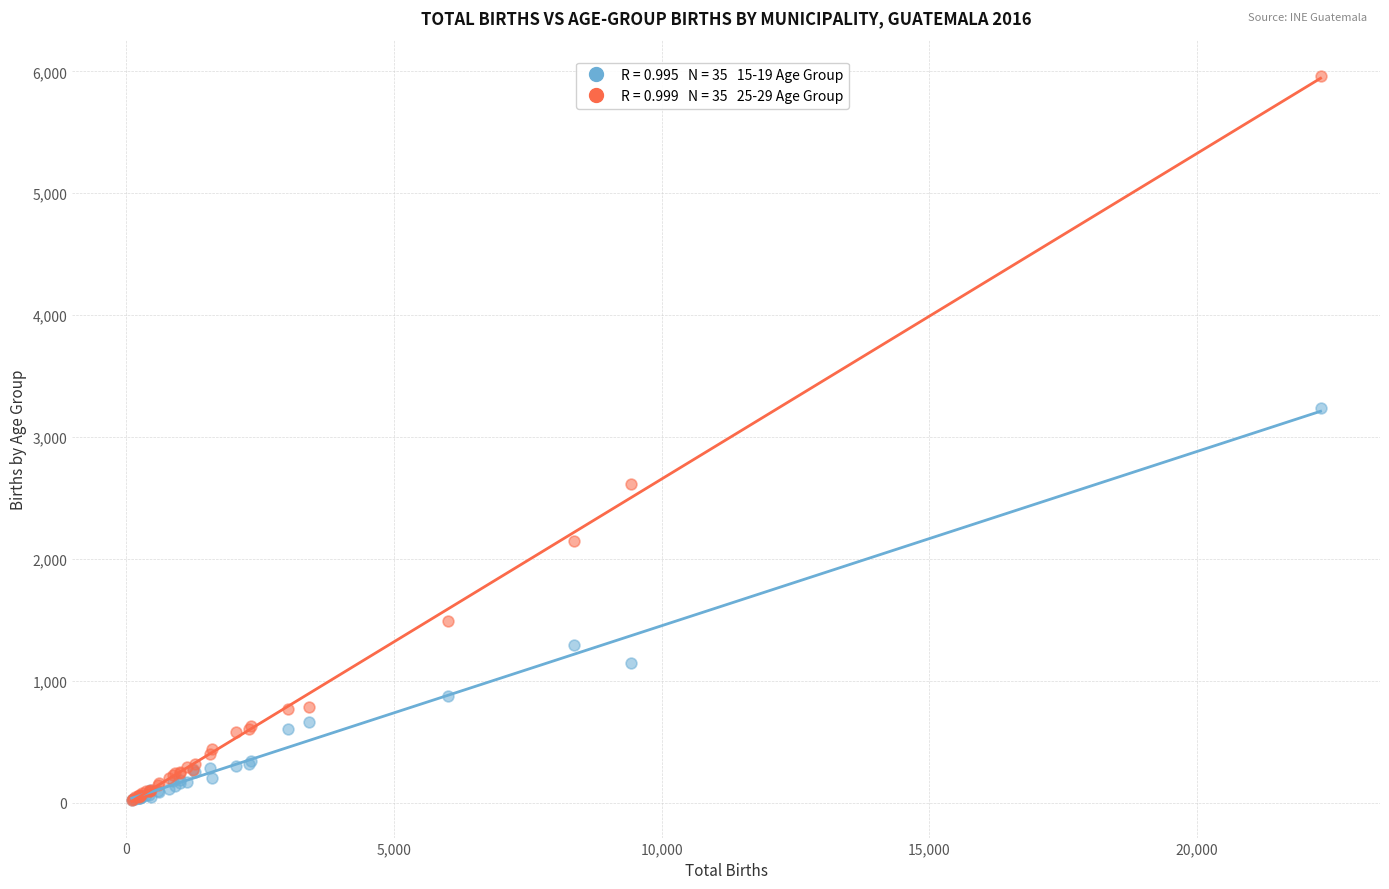

Across all series, what Y value is closest to 2991?

3237